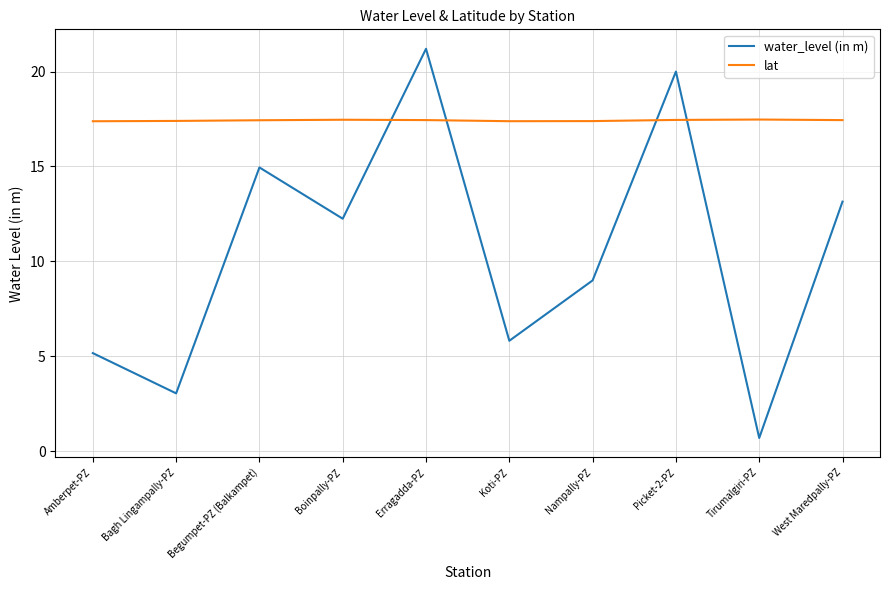

Which series has the largest total across all categories?

lat